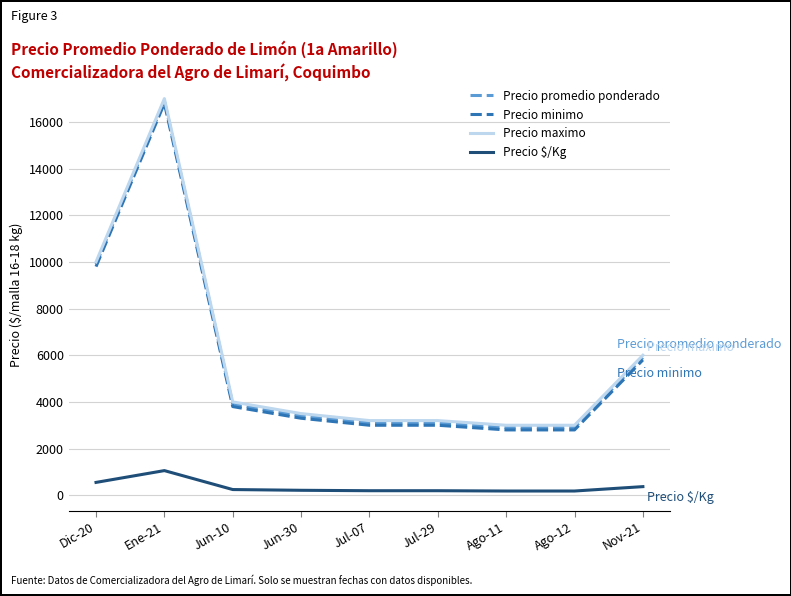

Where is Precio promedio ponderado nearest to the value 9900?

Dic-20